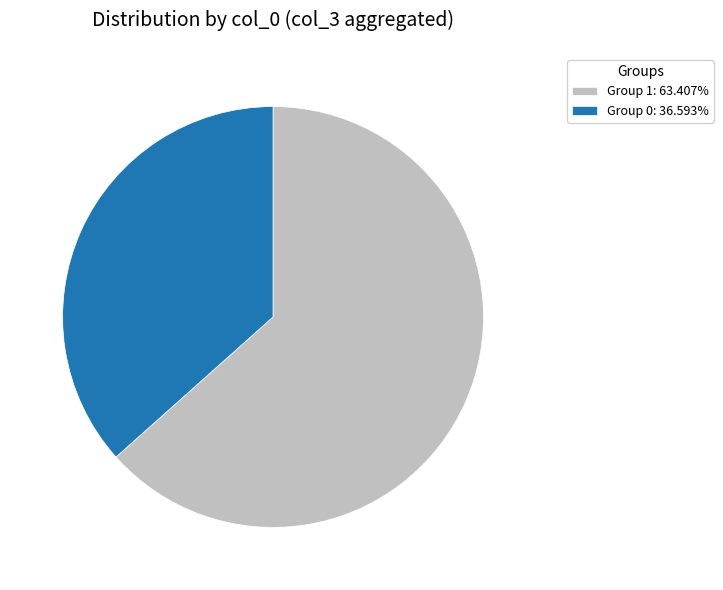

Is the sum of Group 1: 63.407% and Group 0: 36.593% greater than half?

Yes